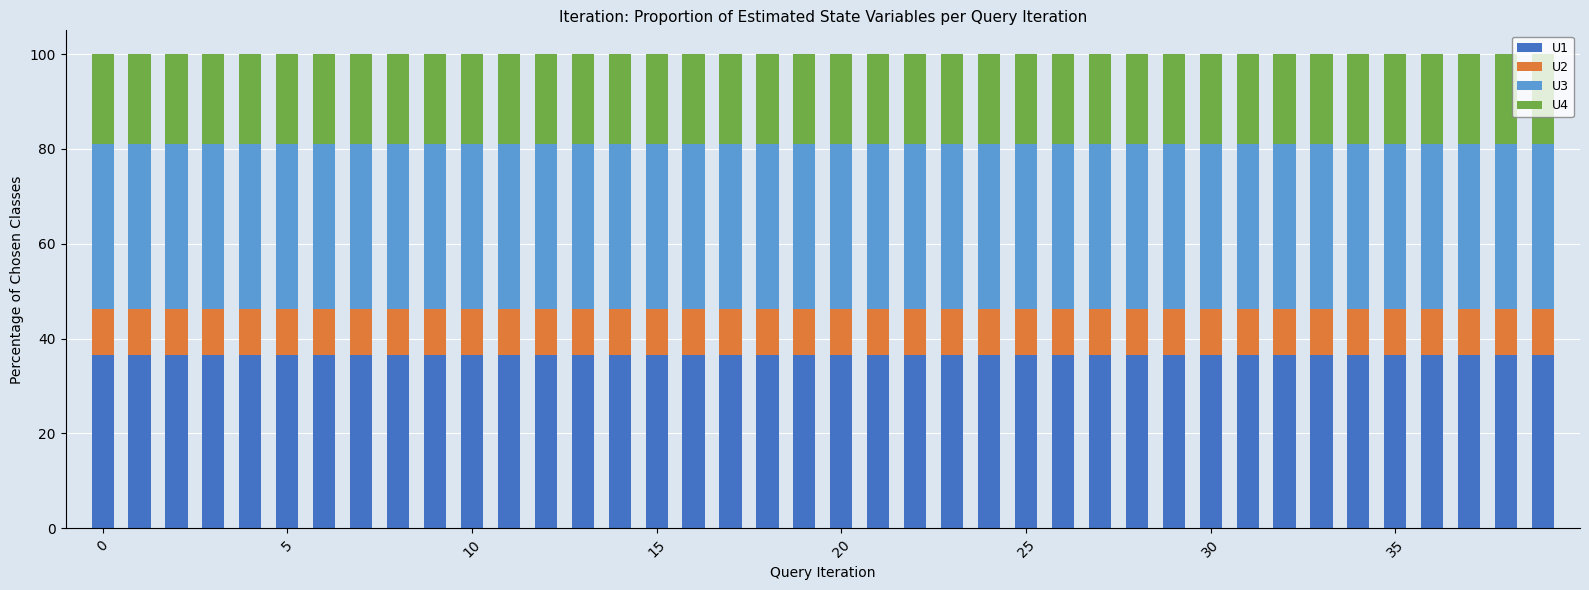

What is the minimum value for U1?

36.5